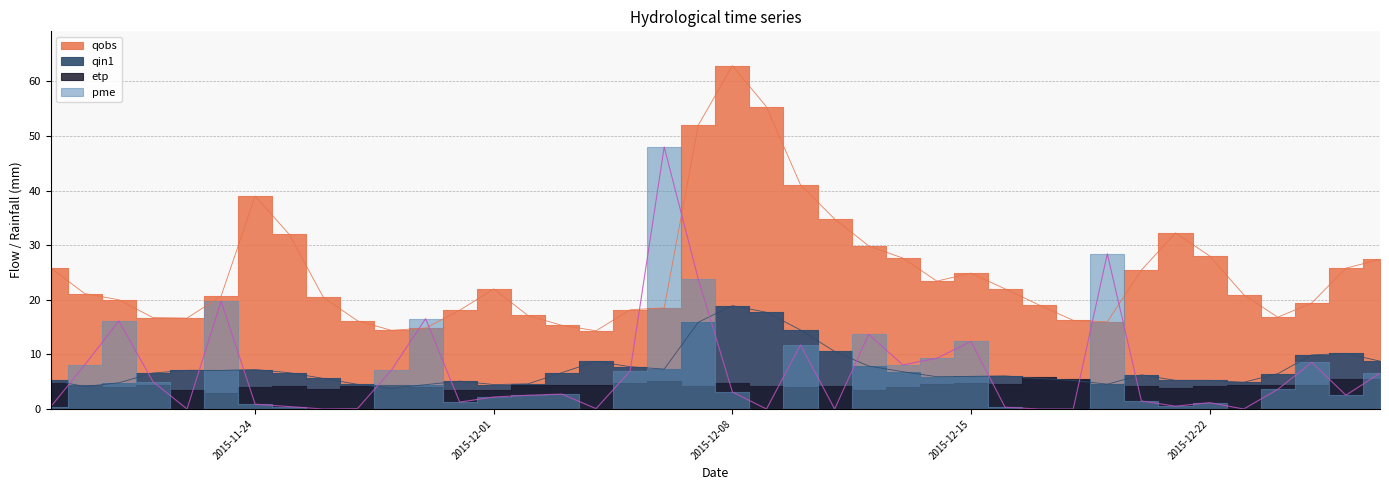

Is the value of qin1 at 2015-11-18 greater than the value of pme at 2015-11-24?

Yes